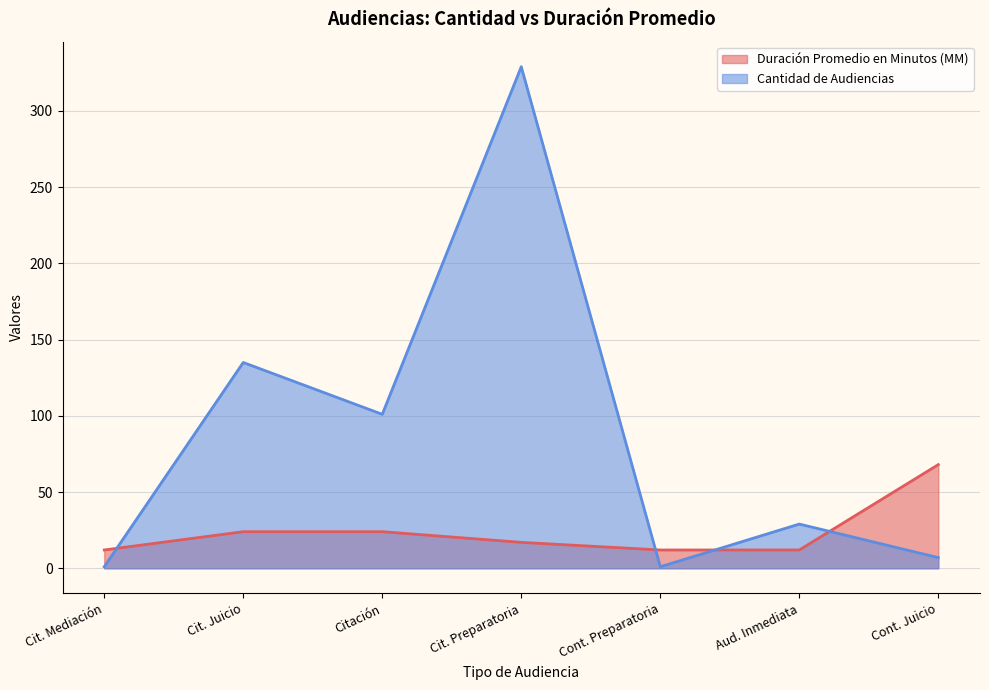

Reading left to right, list all the values displayed in this chart.

Duración Promedio en Minutos (MM): Cit. Mediación=12	Cit. Juicio=24	Citación=24	Cit. Preparatoria=17	Cont. Preparatoria=12	Aud. Inmediata=12	Cont. Juicio=68
Cantidad de Audiencias: Cit. Mediación=1	Cit. Juicio=135	Citación=101	Cit. Preparatoria=329	Cont. Preparatoria=1	Aud. Inmediata=29	Cont. Juicio=7